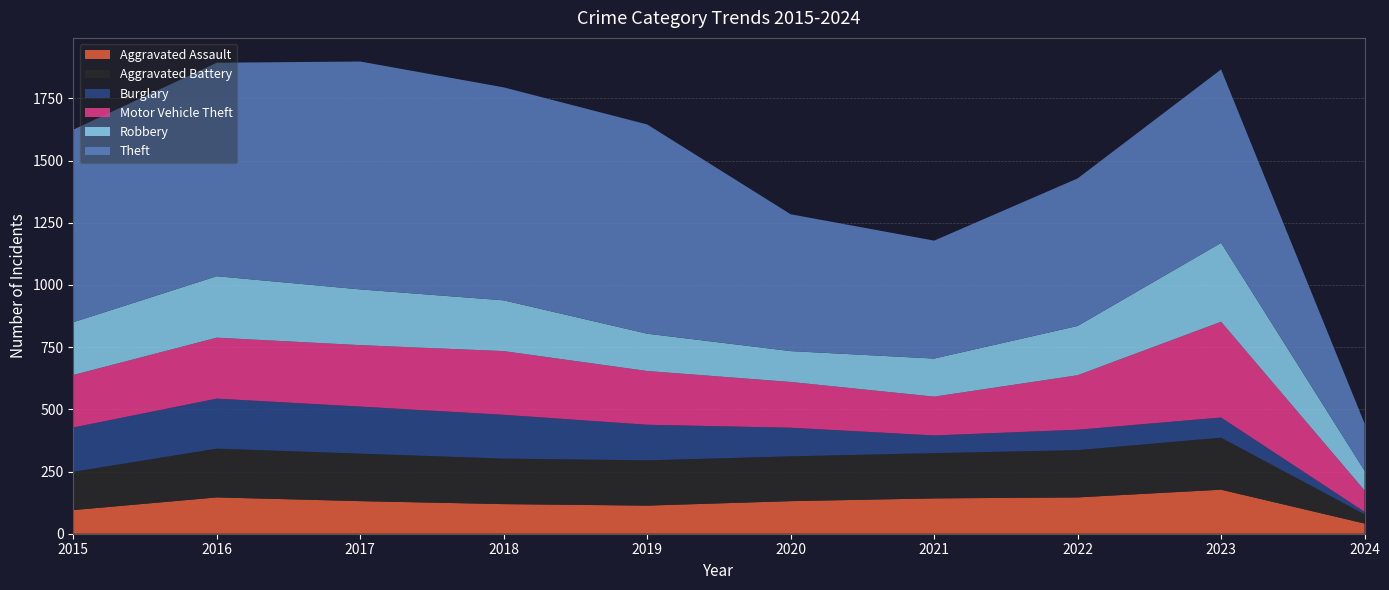

Reading right to left, transcribe all the data shown in this chart.

Aggravated Assault: 41	177	146	142	131	113	119	131	146	95
Aggravated Battery: 37	209	190	182	180	182	183	191	196	154
Burglary: 10	81	82	71	115	143	176	189	201	178
Motor Vehicle Theft: 86	385	219	156	184	216	256	247	245	211
Robbery: 79	317	198	153	124	150	204	224	247	212
Theft: 190	697	593	474	550	841	856	916	858	774